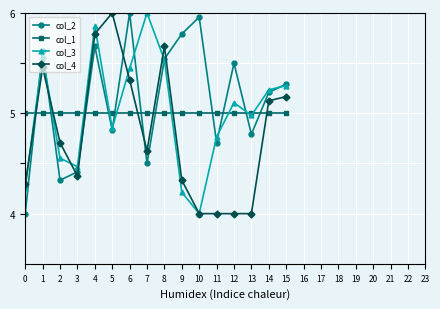

True or false: col_3 has more than 2 interior local peaks.

True